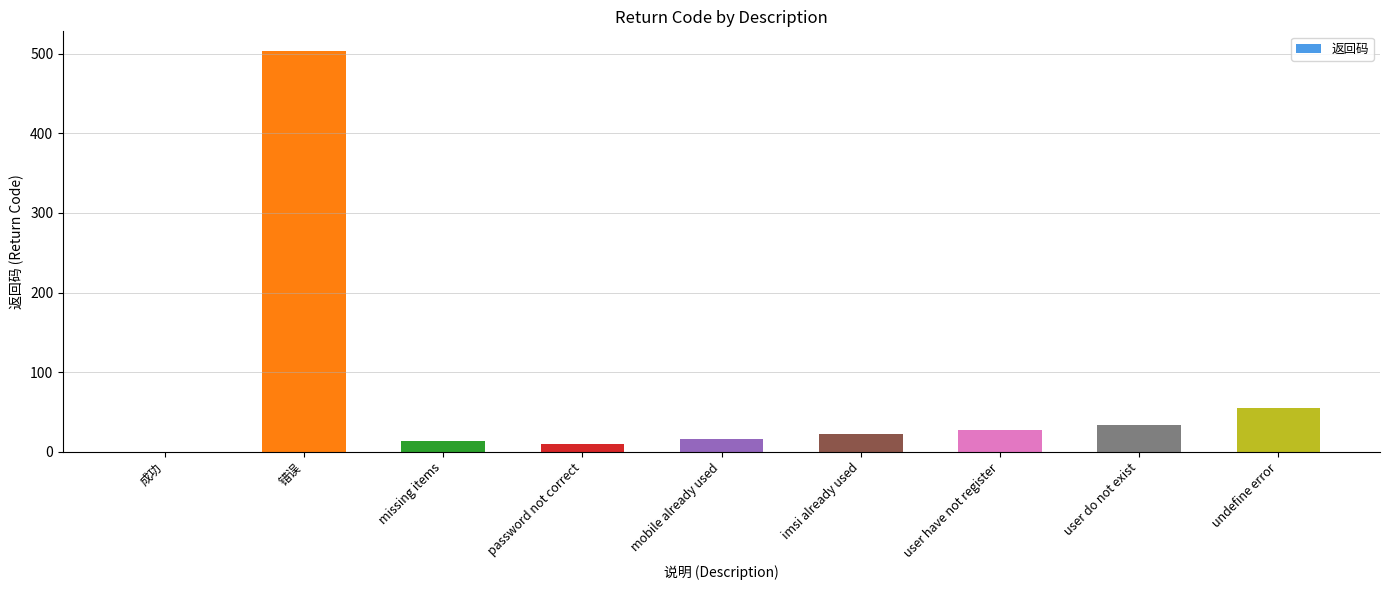

What is the sum of all values?

682